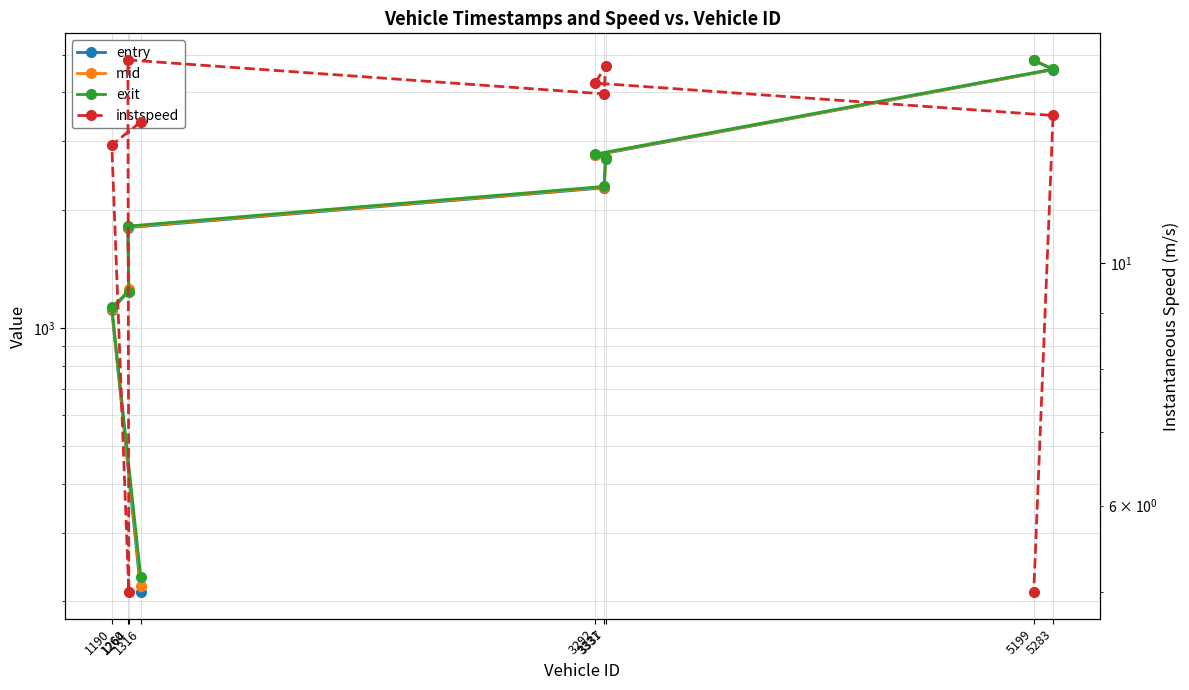

What is the approximate value of mid at 3337?

2715.1